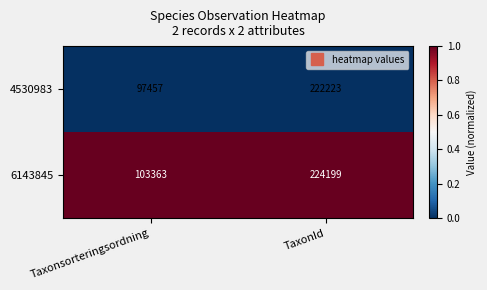

What is the maximum value for 6143845?

224199